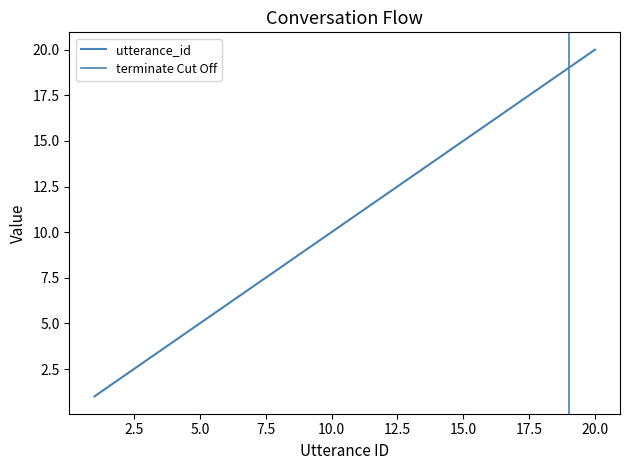

Reading left to right, list all the values displayed in this chart.

1=1	2=2	3=3	4=4	5=5	6=6	7=7	8=8	9=9	10=10	11=11	12=12	13=13	14=14	15=15	16=16	17=17	18=18	19=19	20=20